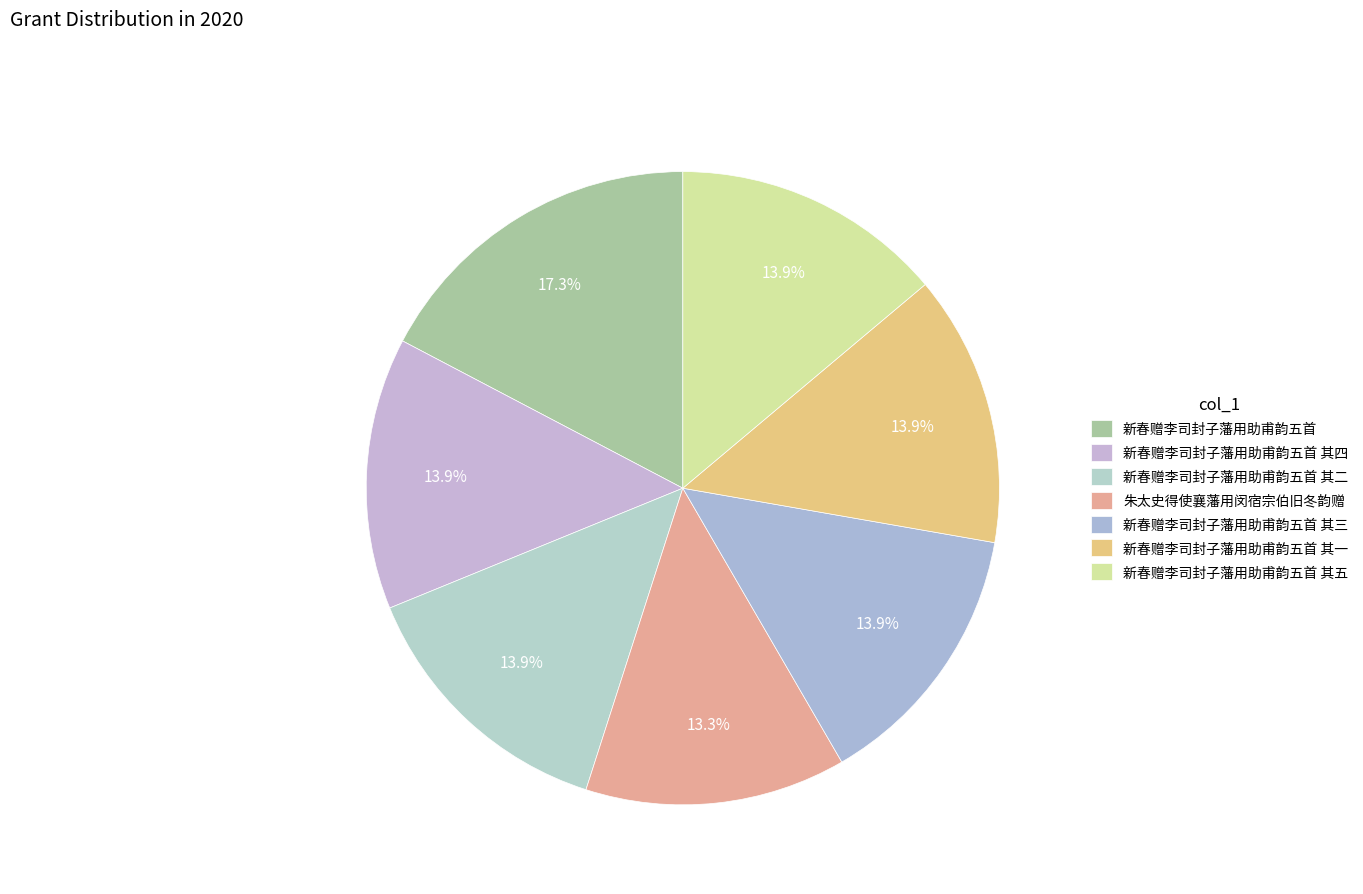

Is there a majority slice in this chart?

No